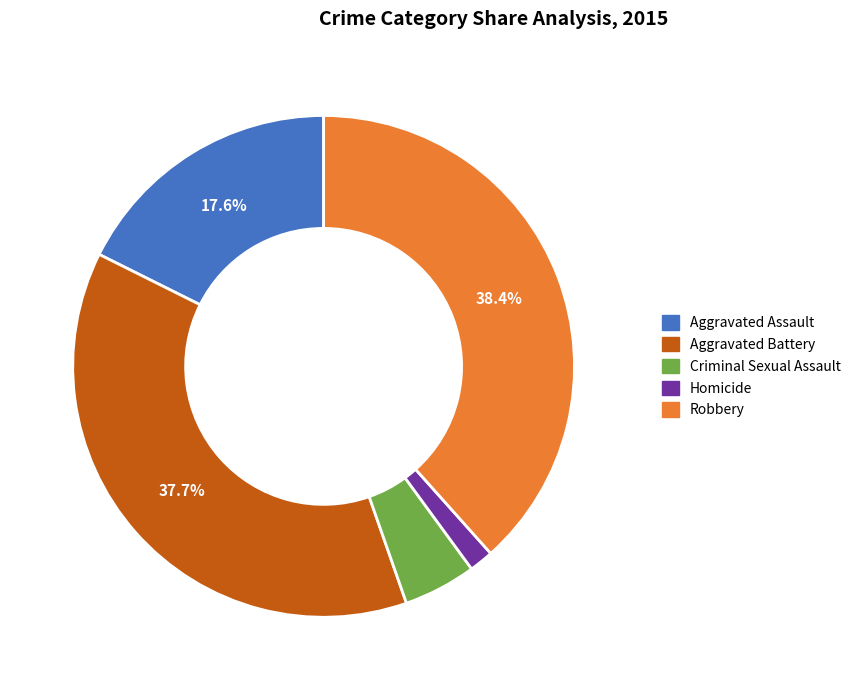

Which category has the biggest portion of the pie?

Robbery